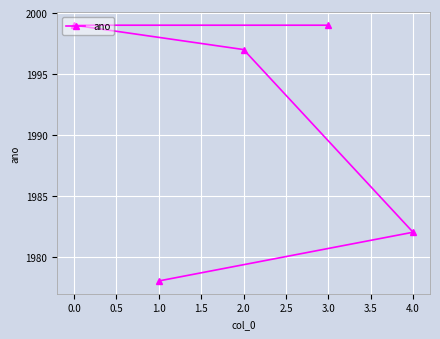

Approximately how many times larger is the value at 2.0 compared to 4.0?

1.0